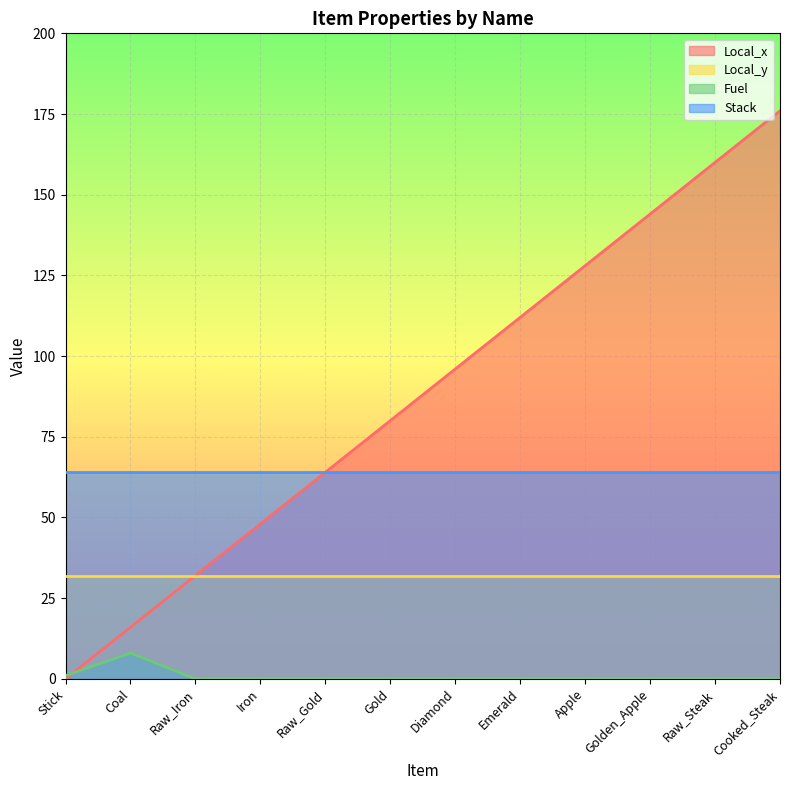

True or false: Fuel and Local_y intersect in this chart.

False